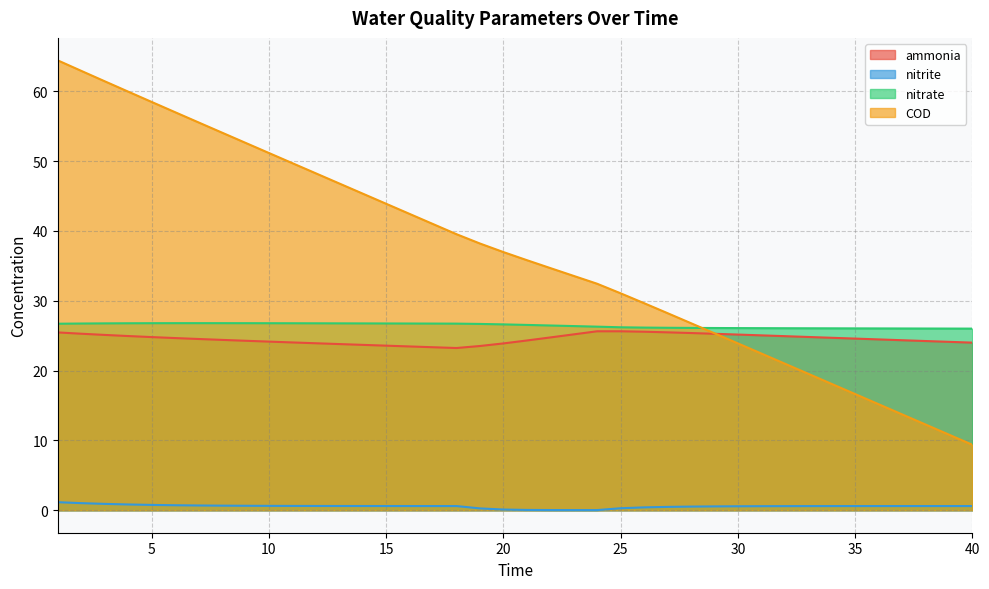

What is the value of the COD point at the 16th from the left?

42.5